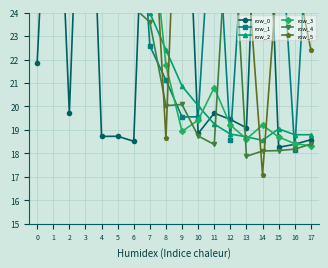

At how many categories does at least one series exceed 31?

13